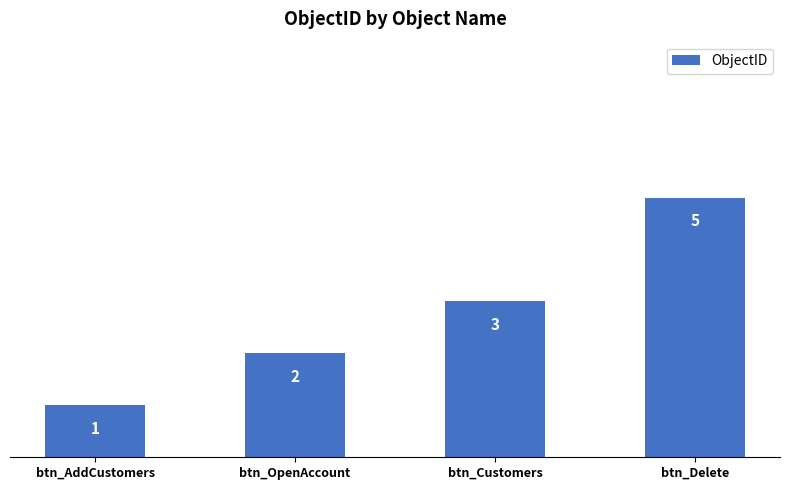

List the labels in order of value, smallest first.

btn_AddCustomers, btn_OpenAccount, btn_Customers, btn_Delete